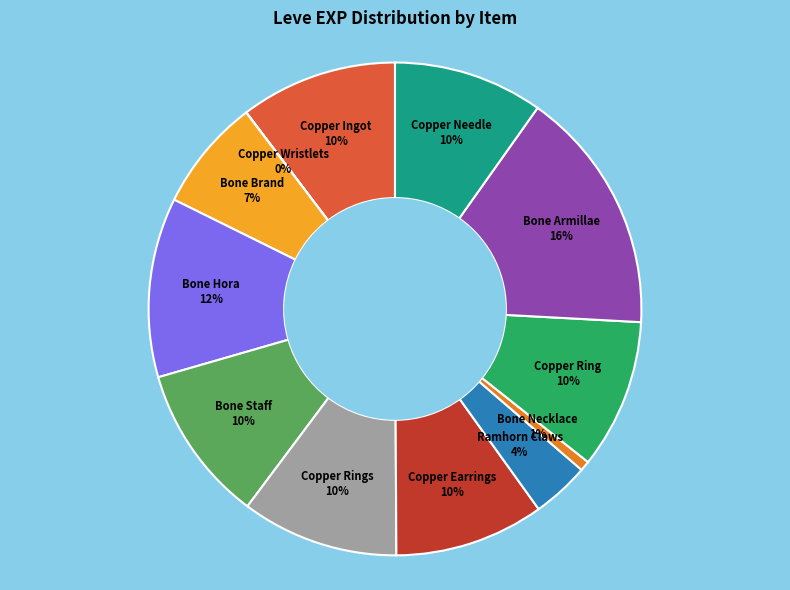

Which category has the biggest portion of the pie?

Bone Armillae 16%